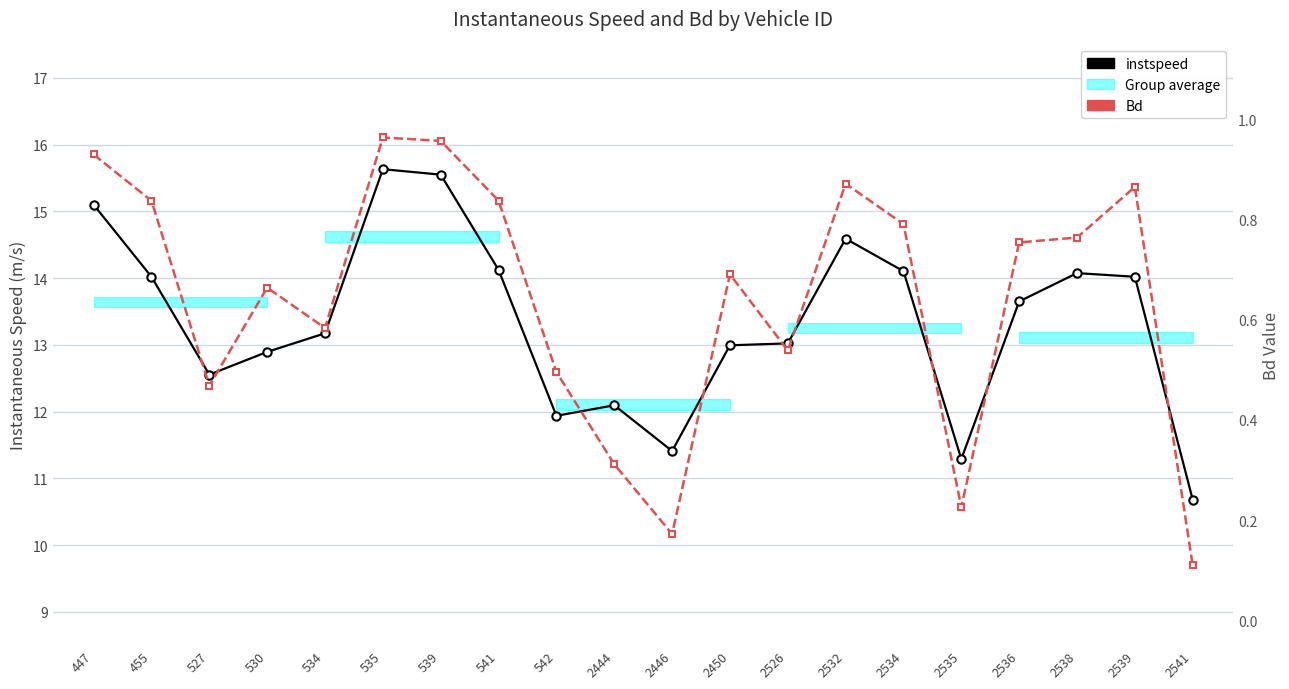

Is it true that Bd equals 1.1 at 2538?

False